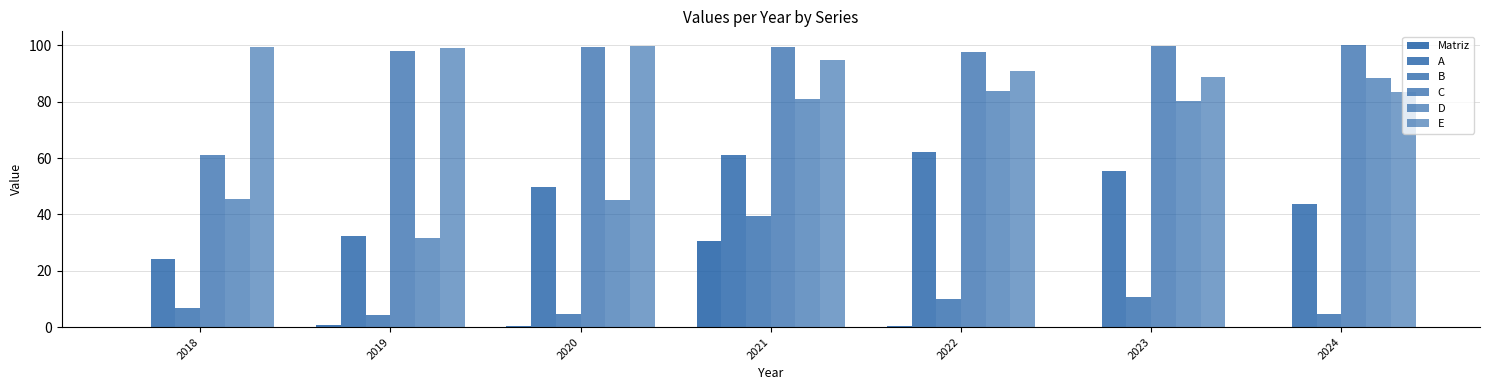

Is the value of Matriz at 2022 greater than the value of C at 2021?

No